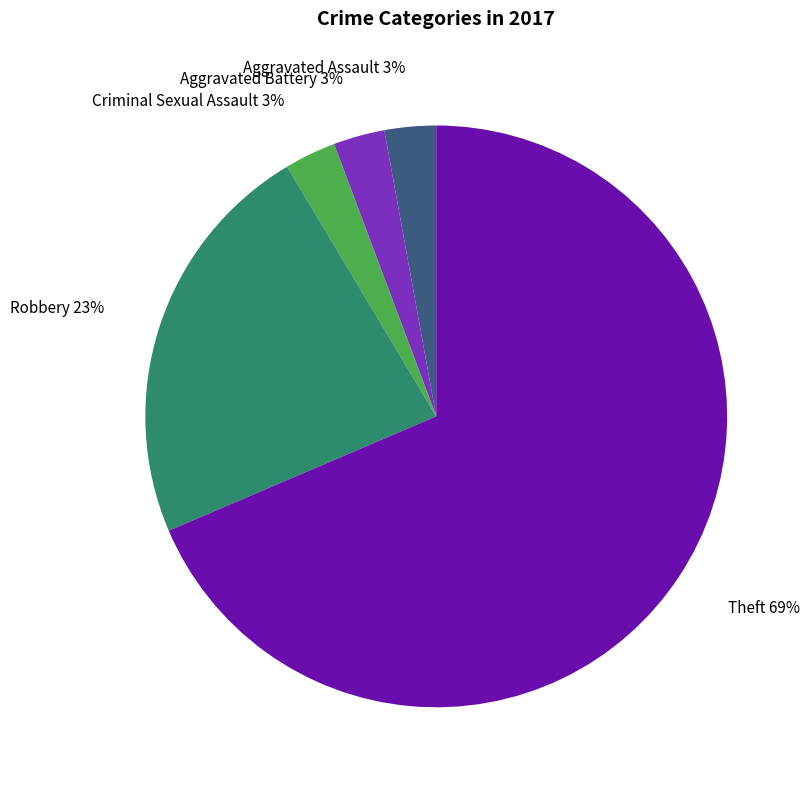

To the nearest percent, what is the combined percentage of Aggravated Assault and Theft?

71%